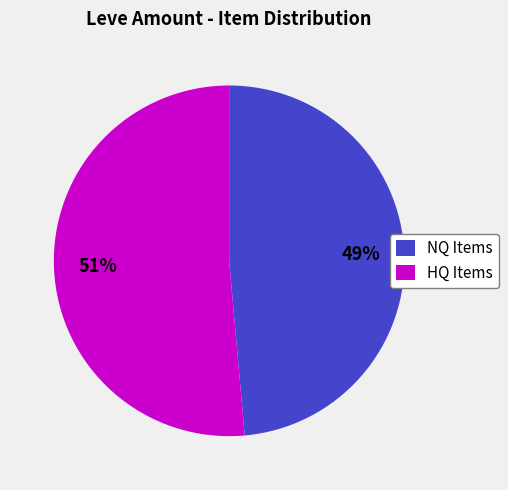

Rank the categories by value from lowest to highest.

NQ Items, HQ Items